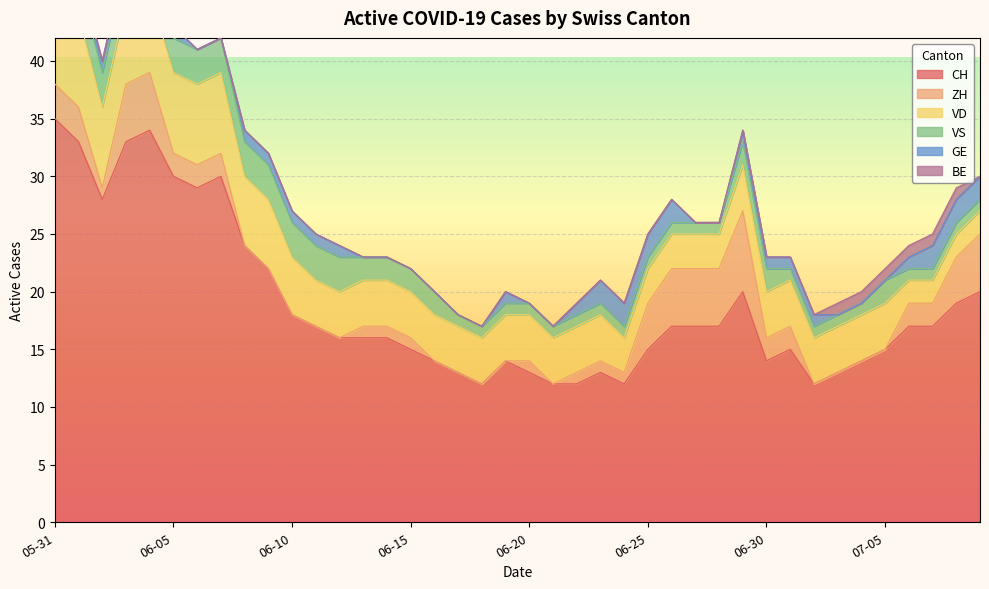

Reading right to left, list all the values displayed in this chart.

CH: 2020-07-09=20	2020-07-08=19	2020-07-07=17	2020-07-06=17	2020-07-05=15	2020-07-04=14	2020-07-03=13	2020-07-02=12	2020-07-01=15	2020-06-30=14	2020-06-29=20	2020-06-28=17	2020-06-27=17	2020-06-26=17	2020-06-25=15	2020-06-24=12	2020-06-23=13	2020-06-22=12	2020-06-21=12	2020-06-20=13	2020-06-19=14	2020-06-18=12	2020-06-17=13	2020-06-16=14	2020-06-15=15	2020-06-14=16	2020-06-13=16	2020-06-12=16	2020-06-11=17	2020-06-10=18	2020-06-09=22	2020-06-08=24	2020-06-07=30	2020-06-06=29	2020-06-05=30	2020-06-04=34	2020-06-03=33	2020-06-02=28	2020-06-01=33	2020-05-31=35
ZH: 2020-07-09=5	2020-07-08=4	2020-07-07=2	2020-07-06=2	2020-07-05=0	2020-07-04=0	2020-07-03=0	2020-07-02=0	2020-07-01=2	2020-06-30=2	2020-06-29=7	2020-06-28=5	2020-06-27=5	2020-06-26=5	2020-06-25=4	2020-06-24=1	2020-06-23=1	2020-06-22=1	2020-06-21=0	2020-06-20=1	2020-06-19=0	2020-06-18=0	2020-06-17=0	2020-06-16=0	2020-06-15=1	2020-06-14=1	2020-06-13=1	2020-06-12=0	2020-06-11=0	2020-06-10=0	2020-06-09=0	2020-06-08=0	2020-06-07=2	2020-06-06=2	2020-06-05=2	2020-06-04=5	2020-06-03=5	2020-06-02=1	2020-06-01=3	2020-05-31=3
VD: 2020-07-09=2	2020-07-08=2	2020-07-07=2	2020-07-06=2	2020-07-05=4	2020-07-04=4	2020-07-03=4	2020-07-02=4	2020-07-01=4	2020-06-30=4	2020-06-29=4	2020-06-28=3	2020-06-27=3	2020-06-26=3	2020-06-25=3	2020-06-24=3	2020-06-23=4	2020-06-22=4	2020-06-21=4	2020-06-20=4	2020-06-19=4	2020-06-18=4	2020-06-17=4	2020-06-16=4	2020-06-15=4	2020-06-14=4	2020-06-13=4	2020-06-12=4	2020-06-11=4	2020-06-10=5	2020-06-09=6	2020-06-08=6	2020-06-07=7	2020-06-06=7	2020-06-05=7	2020-06-04=7	2020-06-03=7	2020-06-02=7	2020-06-01=8	2020-05-31=8
VS: 2020-07-09=1	2020-07-08=1	2020-07-07=1	2020-07-06=1	2020-07-05=2	2020-07-04=1	2020-07-03=1	2020-07-02=1	2020-07-01=1	2020-06-30=2	2020-06-29=2	2020-06-28=1	2020-06-27=1	2020-06-26=1	2020-06-25=1	2020-06-24=1	2020-06-23=1	2020-06-22=1	2020-06-21=1	2020-06-20=1	2020-06-19=1	2020-06-18=1	2020-06-17=1	2020-06-16=2	2020-06-15=2	2020-06-14=2	2020-06-13=2	2020-06-12=3	2020-06-11=3	2020-06-10=3	2020-06-09=3	2020-06-08=3	2020-06-07=3	2020-06-06=3	2020-06-05=3	2020-06-04=3	2020-06-03=3	2020-06-02=3	2020-06-01=3	2020-05-31=5
GE: 2020-07-09=2	2020-07-08=2	2020-07-07=2	2020-07-06=1	2020-07-05=0	2020-07-04=0	2020-07-03=0	2020-07-02=1	2020-07-01=1	2020-06-30=1	2020-06-29=1	2020-06-28=0	2020-06-27=0	2020-06-26=2	2020-06-25=2	2020-06-24=2	2020-06-23=2	2020-06-22=1	2020-06-21=0	2020-06-20=0	2020-06-19=1	2020-06-18=0	2020-06-17=0	2020-06-16=0	2020-06-15=0	2020-06-14=0	2020-06-13=0	2020-06-12=1	2020-06-11=1	2020-06-10=1	2020-06-09=1	2020-06-08=1	2020-06-07=0	2020-06-06=0	2020-06-05=1	2020-06-04=1	2020-06-03=1	2020-06-02=1	2020-06-01=0	2020-05-31=0
BE: 2020-07-09=0	2020-07-08=1	2020-07-07=1	2020-07-06=1	2020-07-05=1	2020-07-04=1	2020-07-03=1	2020-07-02=0	2020-07-01=0	2020-06-30=0	2020-06-29=0	2020-06-28=0	2020-06-27=0	2020-06-26=0	2020-06-25=0	2020-06-24=0	2020-06-23=0	2020-06-22=0	2020-06-21=0	2020-06-20=0	2020-06-19=0	2020-06-18=0	2020-06-17=0	2020-06-16=0	2020-06-15=0	2020-06-14=0	2020-06-13=0	2020-06-12=0	2020-06-11=0	2020-06-10=0	2020-06-09=0	2020-06-08=0	2020-06-07=0	2020-06-06=0	2020-06-05=0	2020-06-04=0	2020-06-03=0	2020-06-02=0	2020-06-01=1	2020-05-31=1